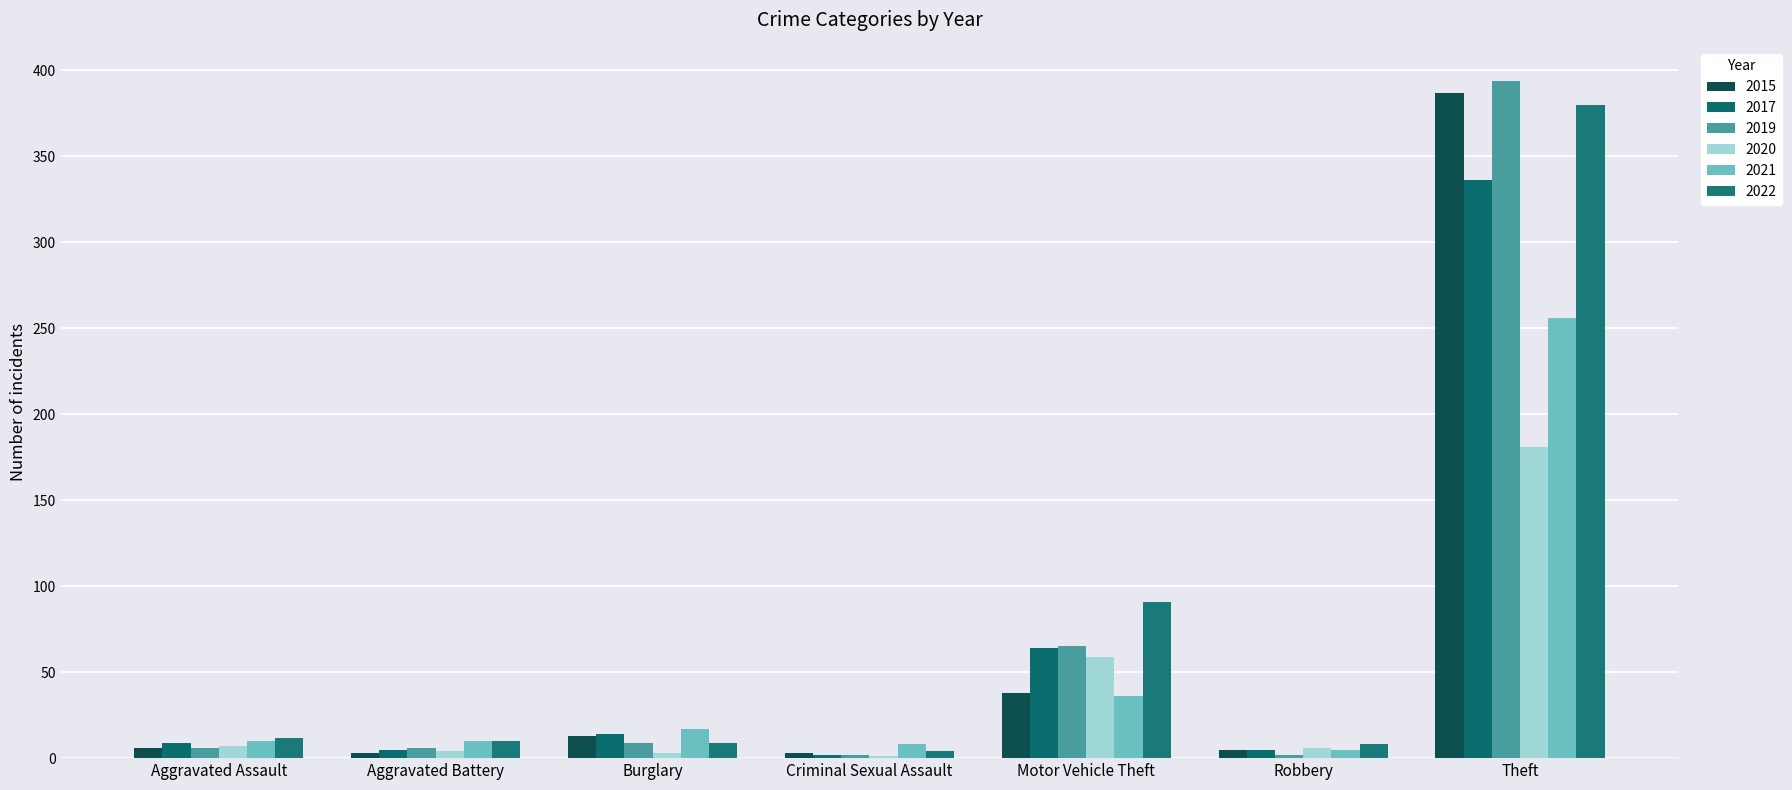

Reading left to right, list all the values displayed in this chart.

2015: 6	3	13	3	38	5	387
2017: 9	5	14	2	64	5	336
2019: 6	6	9	2	65	2	394
2020: 7	4	3	1	59	6	181
2021: 10	10	17	8	36	5	256
2022: 12	10	9	4	91	8	380